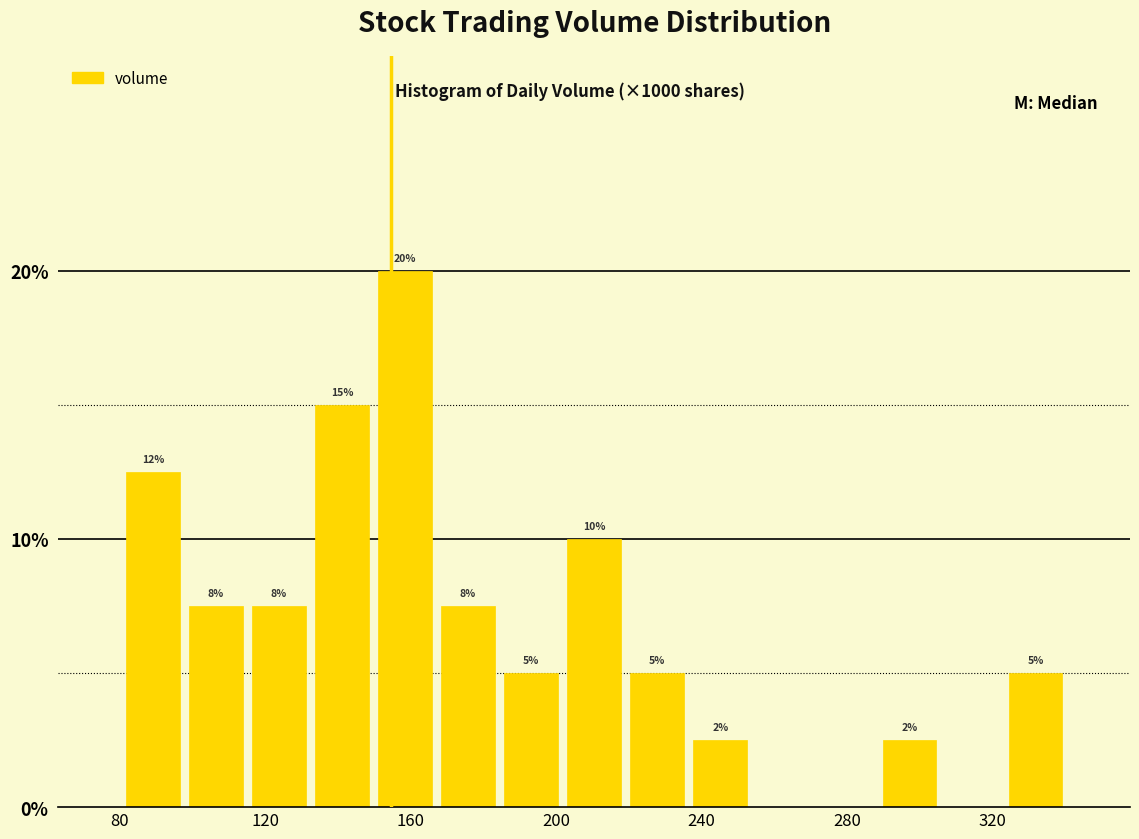

Around what value on the x-axis is the tallest bar? Give the approximate position of its centre, as read against the axis.

160